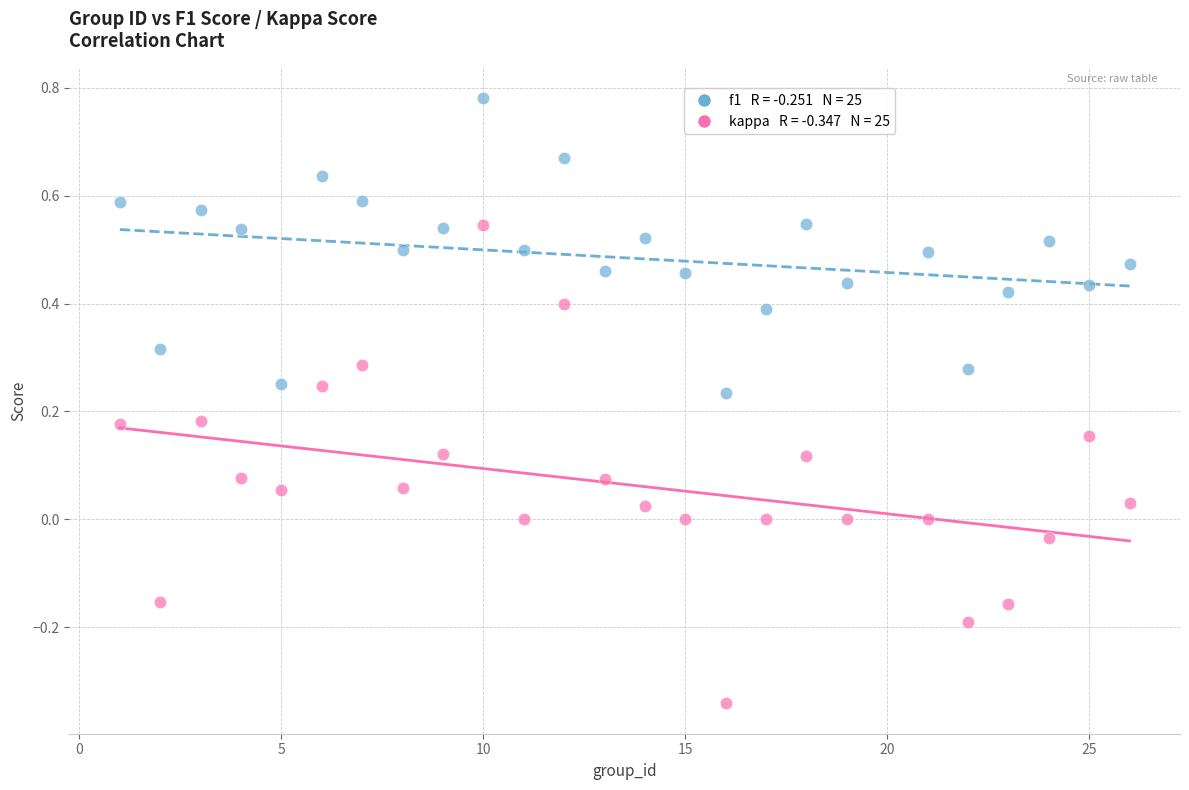

Across all data points, what is the range of X values (max minus min)?

25.0